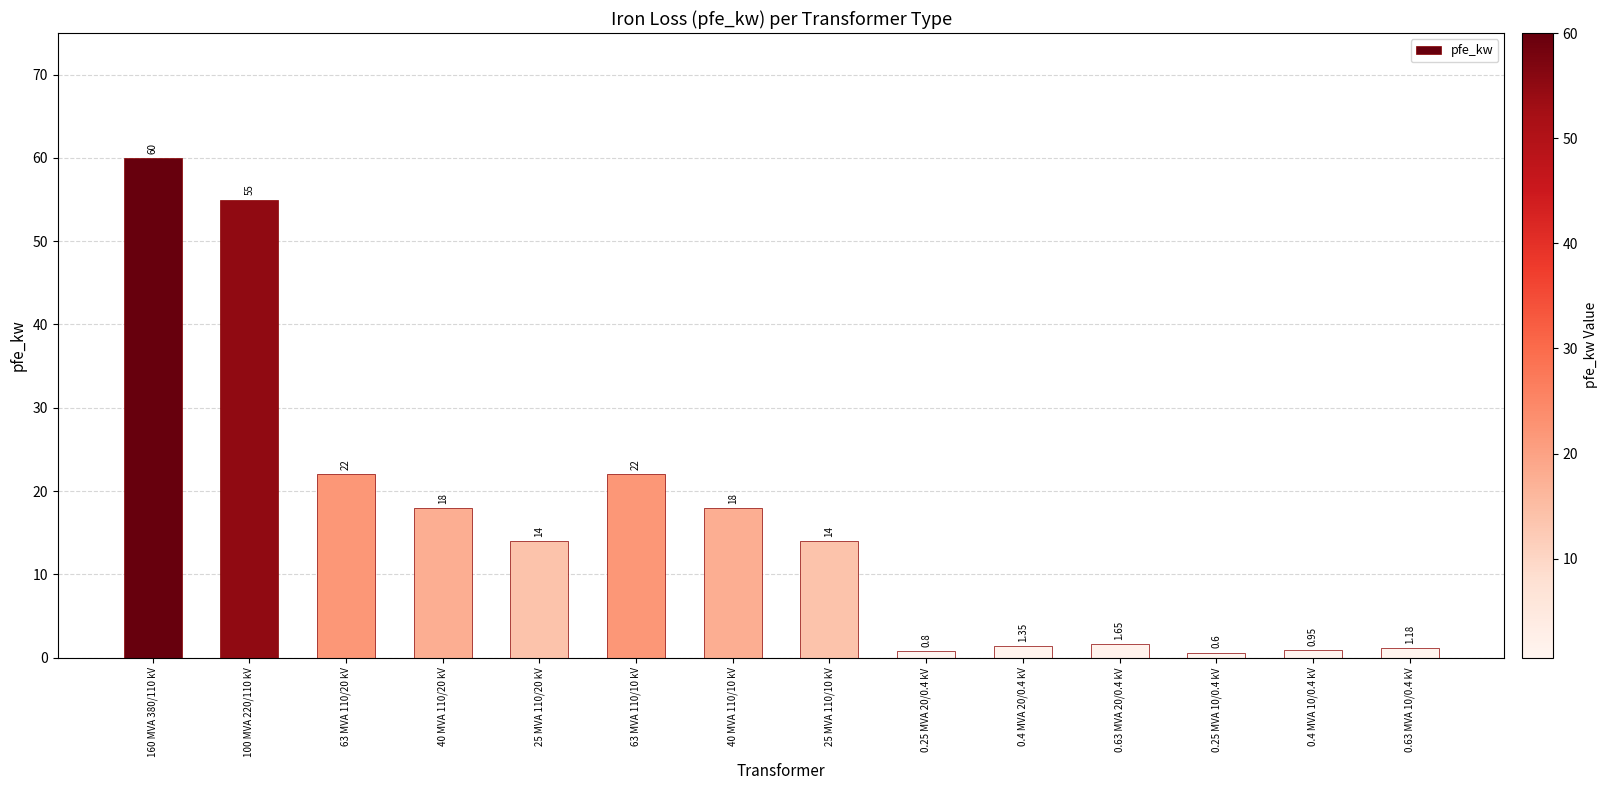

What is the greatest value displayed?

60.0